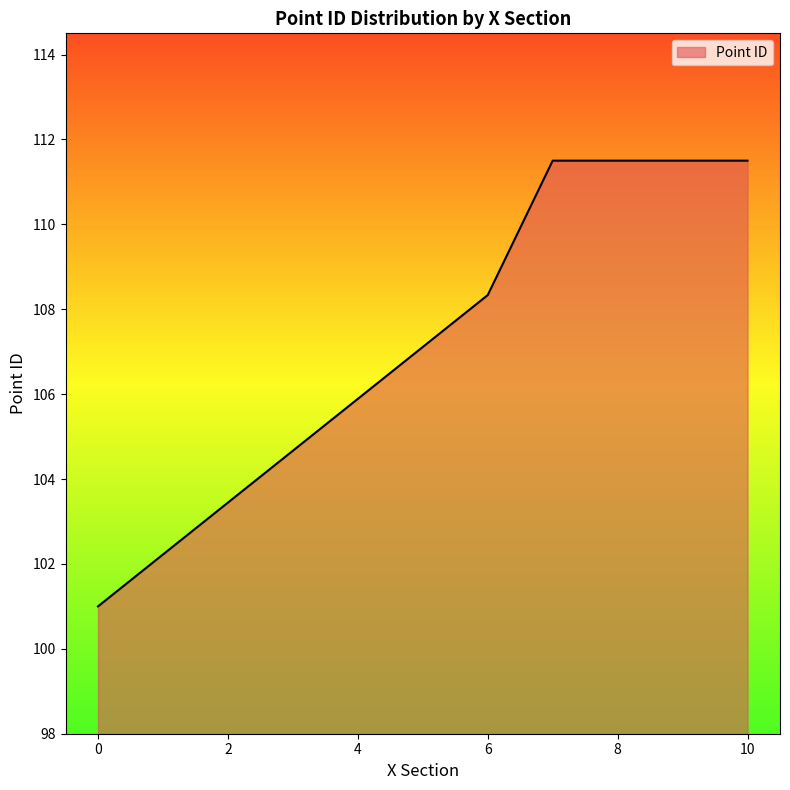

What is the smallest value displayed?

101.0